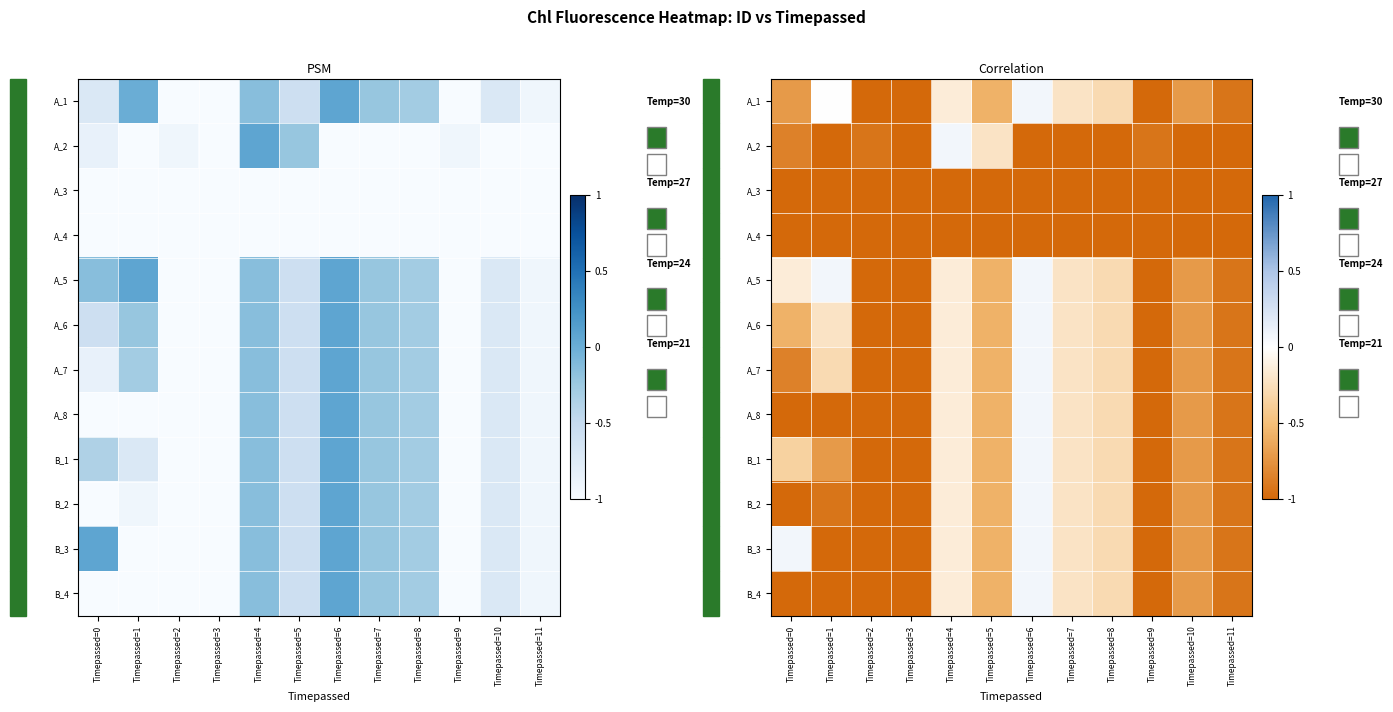

The A_6 series shows -0.9 at Timepassed=0. True or false?

False